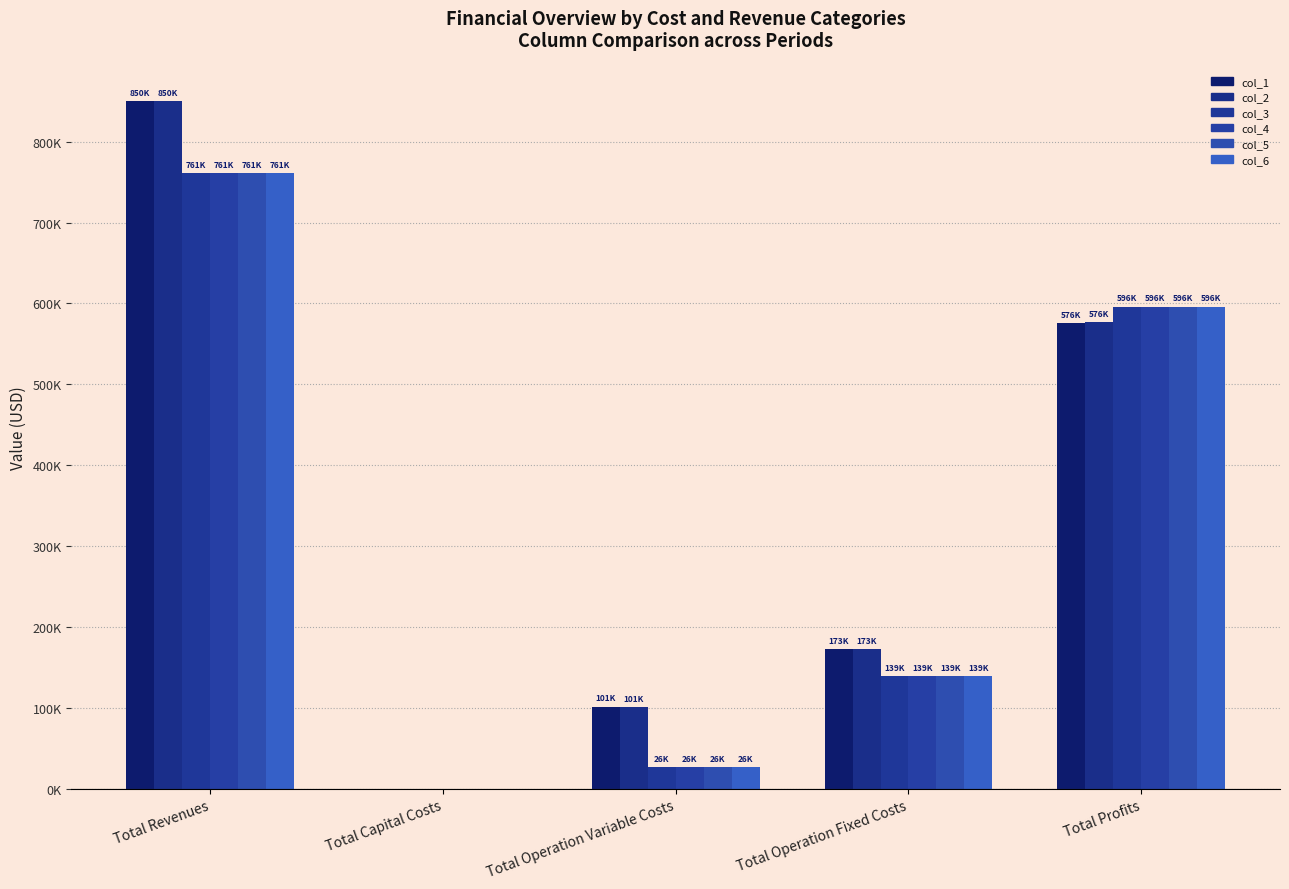

Are the bars horizontal?

No